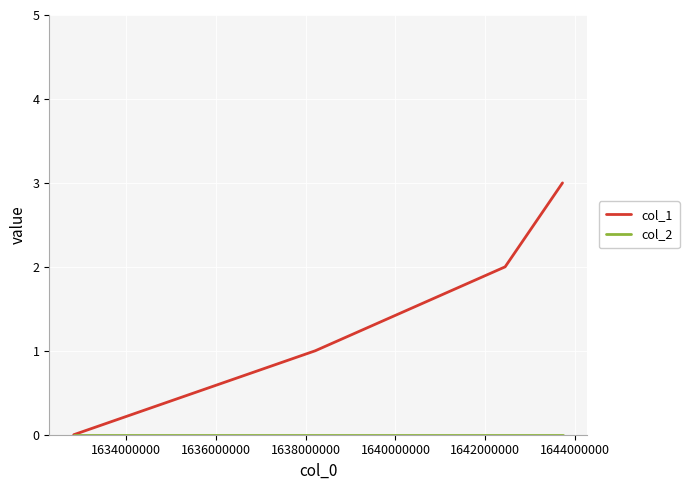

Which series has the largest total across all categories?

col_1